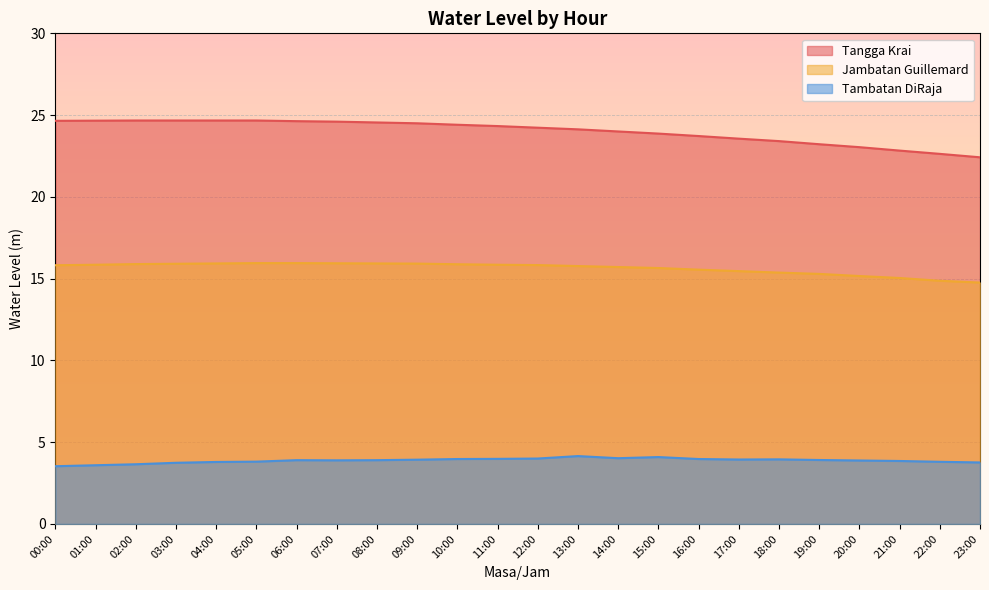

Read the Tambatan DiRaja value at 18:00.

4.0